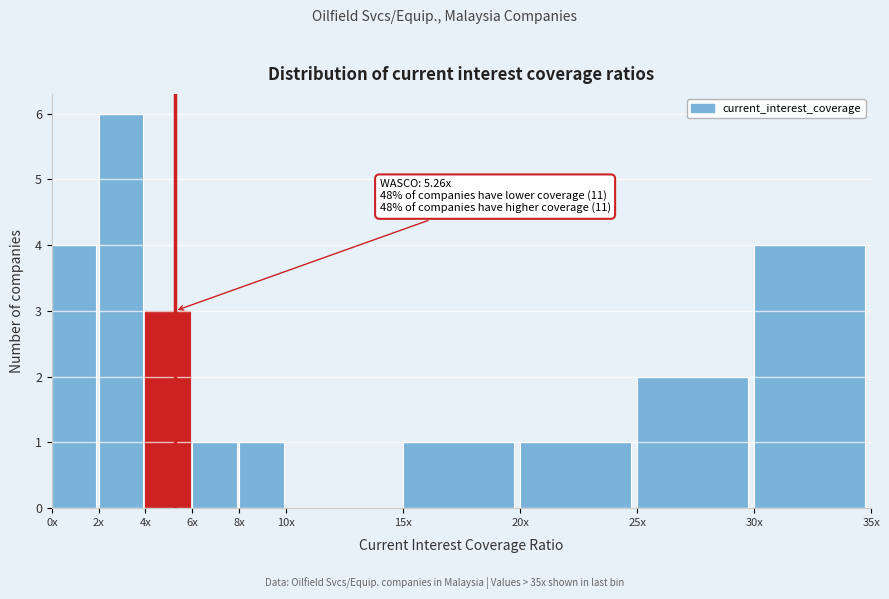

Reading left to right, what are all the values shown in this chart?

0x=4	2x=6	4x=3	6x=1	8x=1	10x=0	15x=1	20x=1	25x=2	30x=4